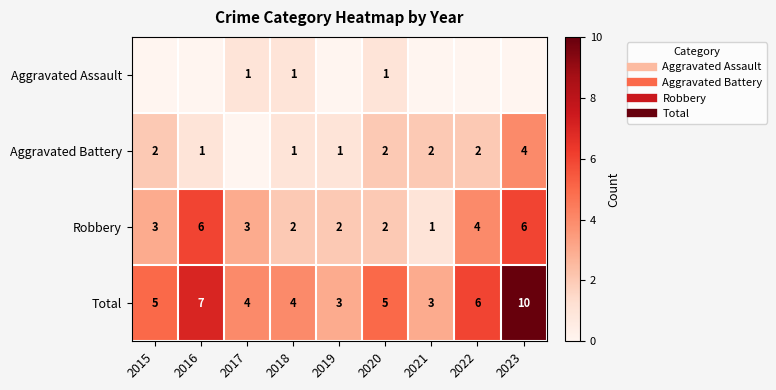

How many data points in Robbery are above 3?

3